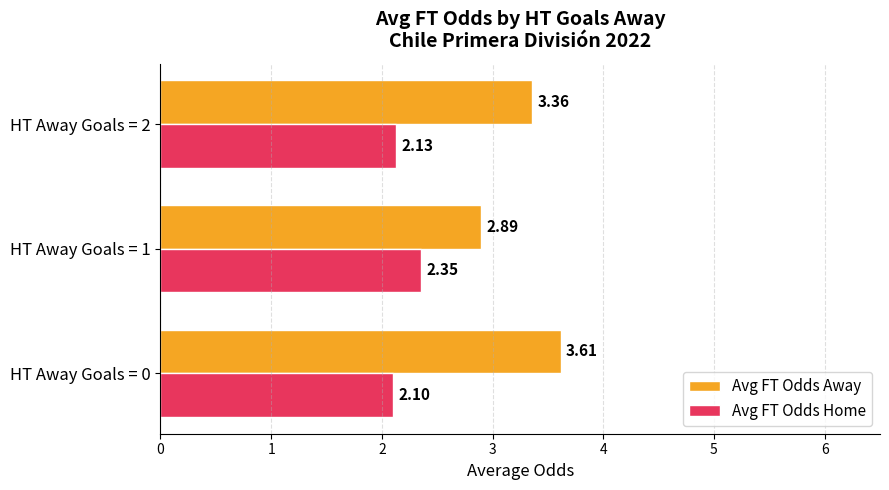

List the labels in order of Avg FT Odds Away value, largest first.

HT Away Goals = 0, HT Away Goals = 2, HT Away Goals = 1